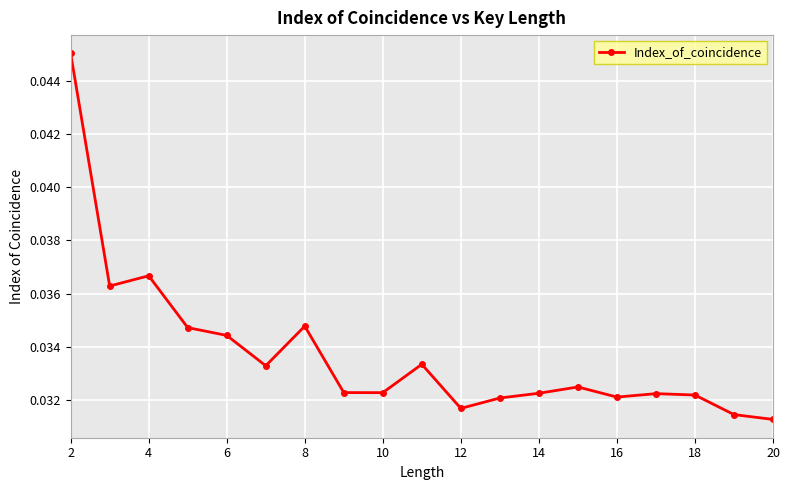

What is the sum of all values?

0.6